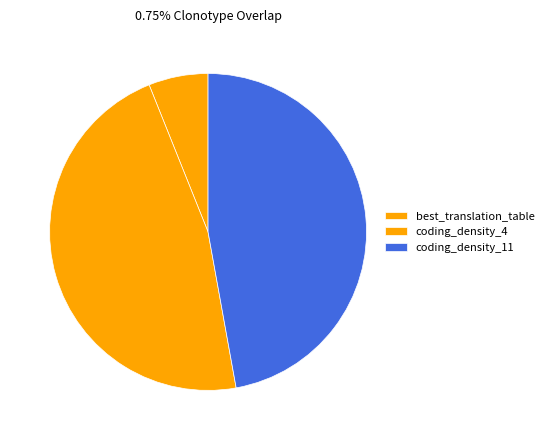

Is coding_density_4 the majority of the pie?

No